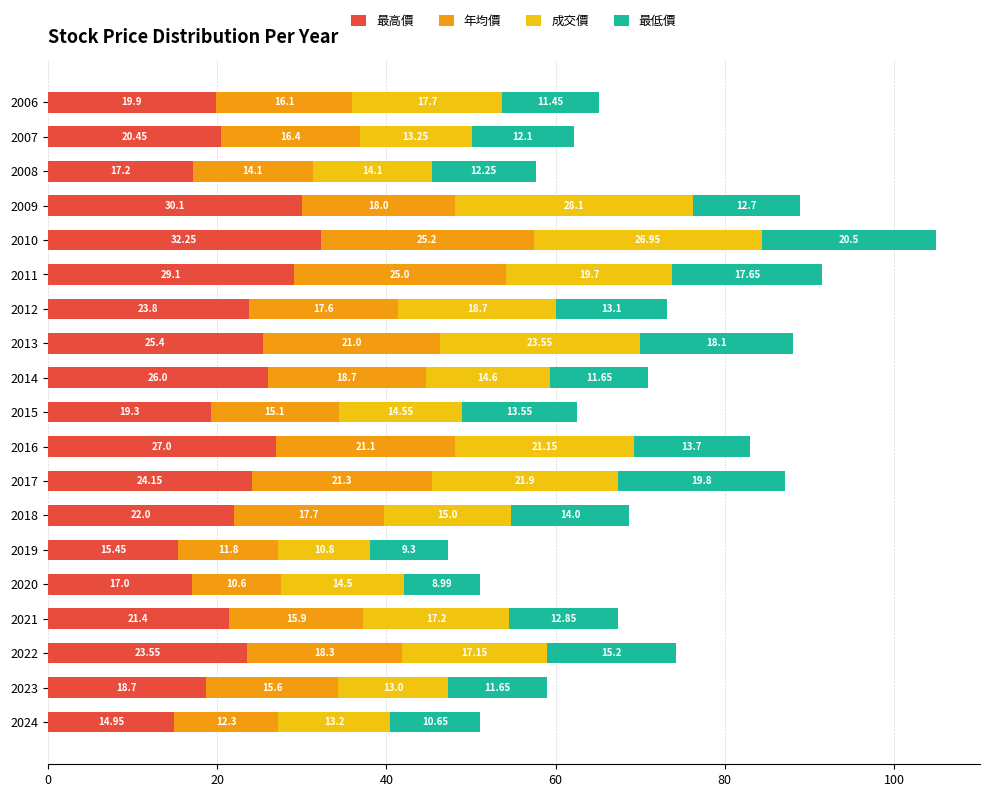

What is the total value across all series at 2021?

67.4